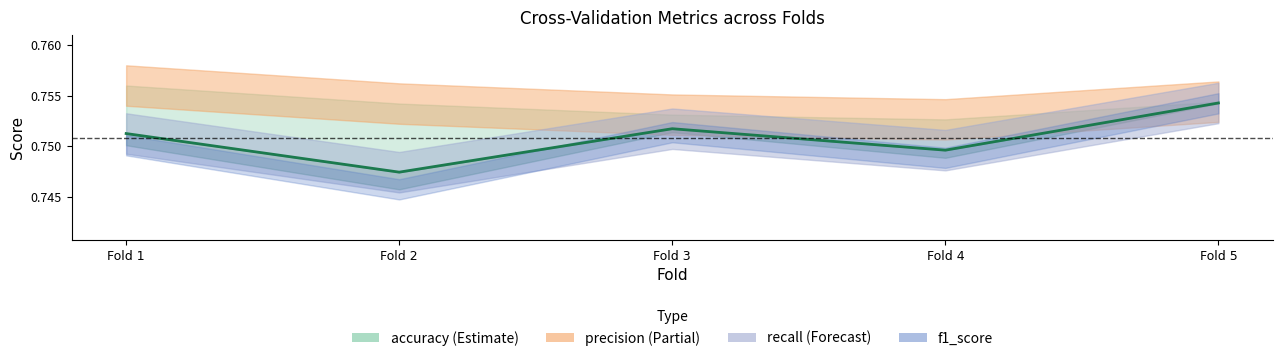

Does the chart have visible grid lines?

No